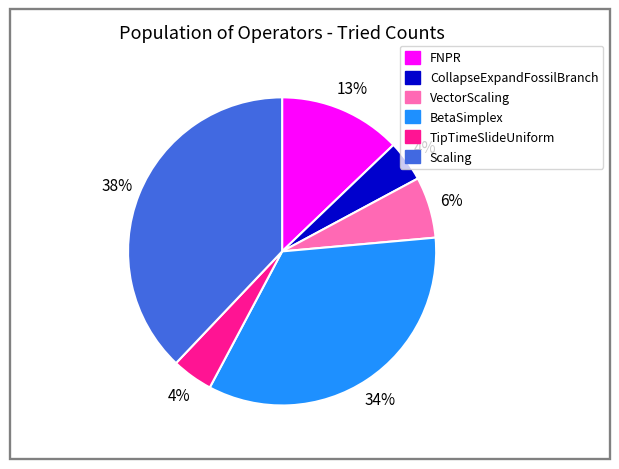

Is it true that FNPR is 13% of the pie?

True